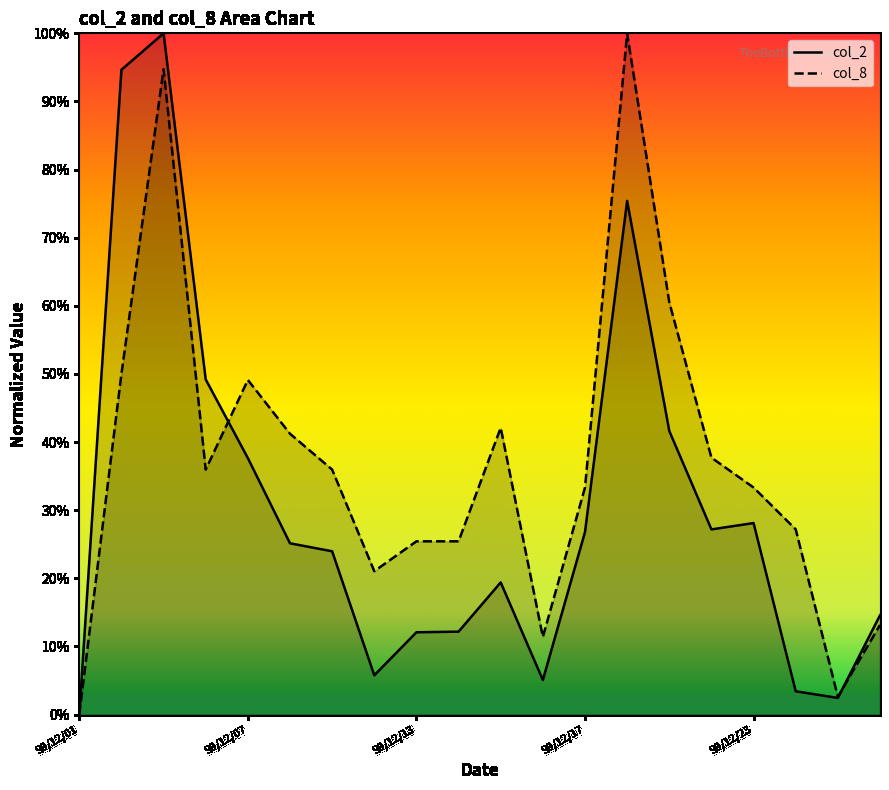

Rank the series by their average value, from lowest to highest.

col_2, col_8